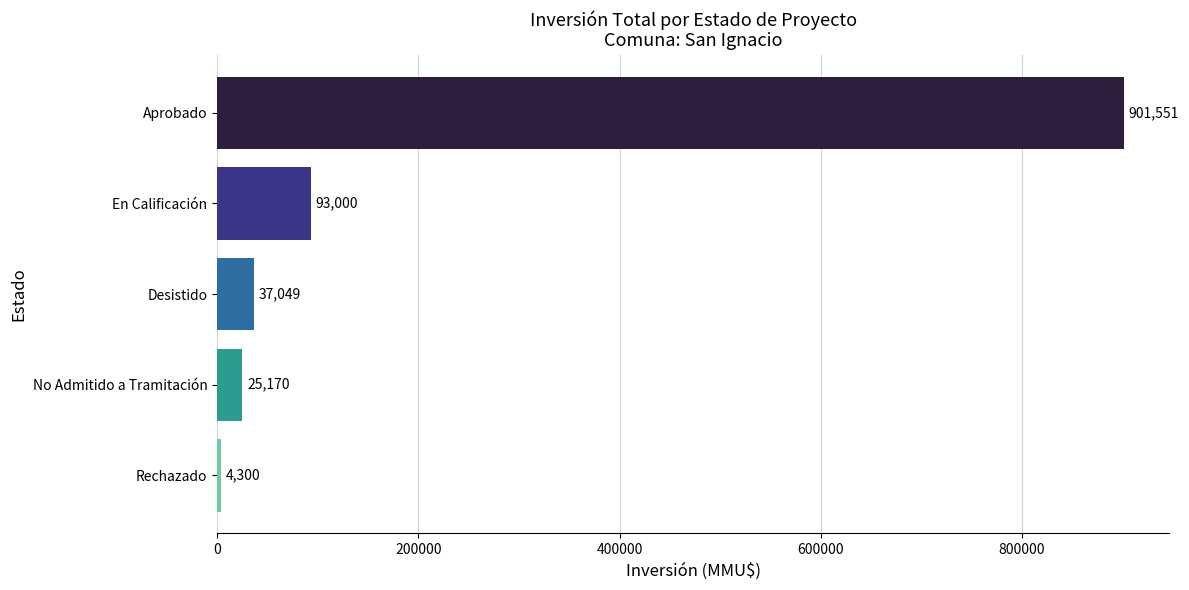

At which label is the value closest to 452925?

En Calificación